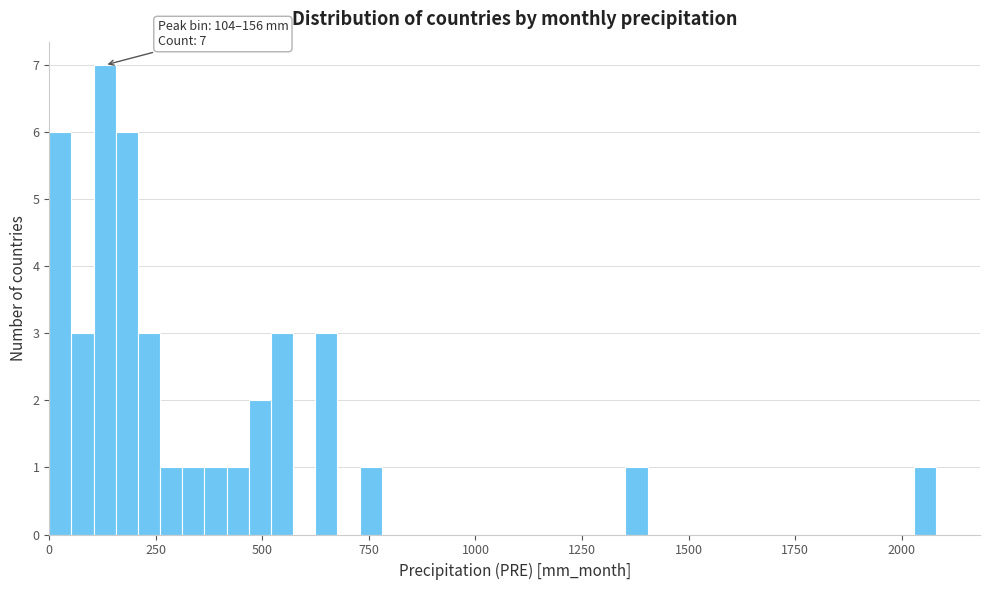

Read against the x-axis, roughly where is the centre of the tallest bar?

150